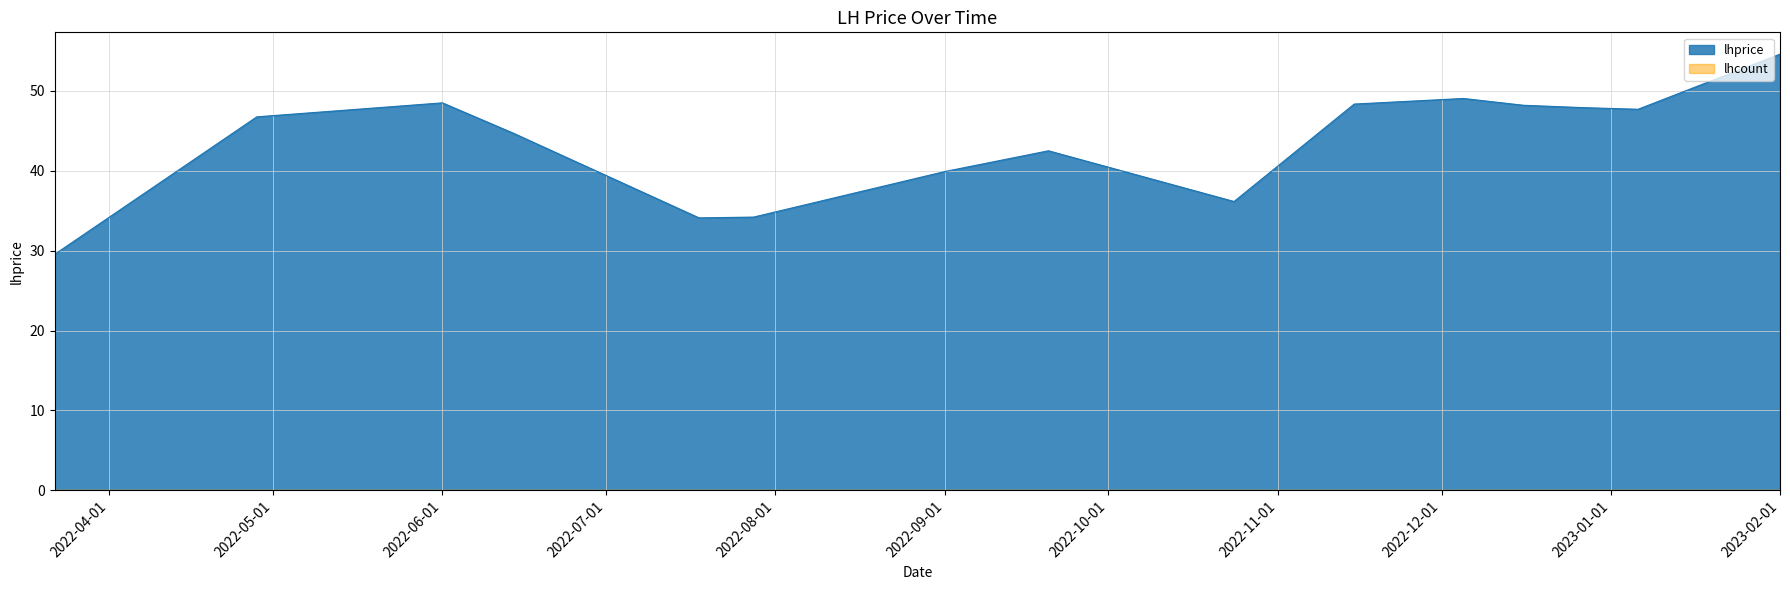

Reading left to right, extract all data points from this chart.

2022-03-22=29.6	2022-04-28=46.8	2022-06-01=48.5	2022-06-14=44.7	2022-07-18=34.1	2022-07-28=34.2	2022-09-01=39.9	2022-09-20=42.5	2022-10-24=36.1	2022-11-15=48.4	2022-12-05=49.0	2022-12-16=48.2	2022-12-27=47.9	2023-01-06=47.7	2023-02-01=54.6